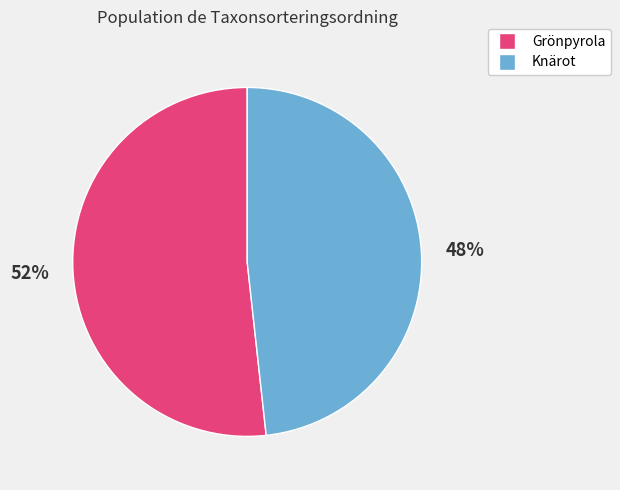

Count the number of slices in the pie.

2